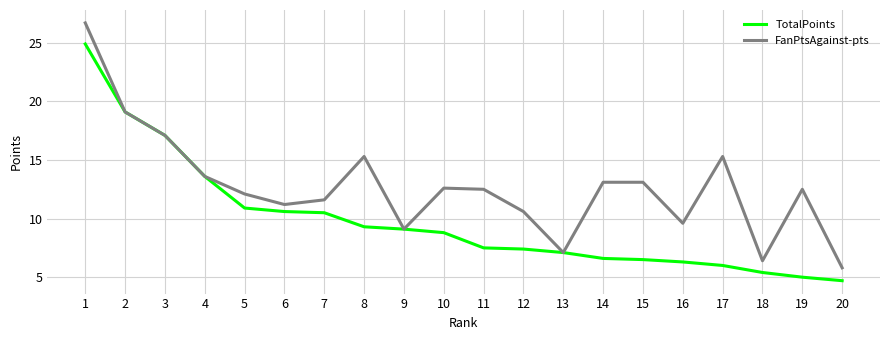

Which series has the largest total across all categories?

FanPtsAgainst-pts